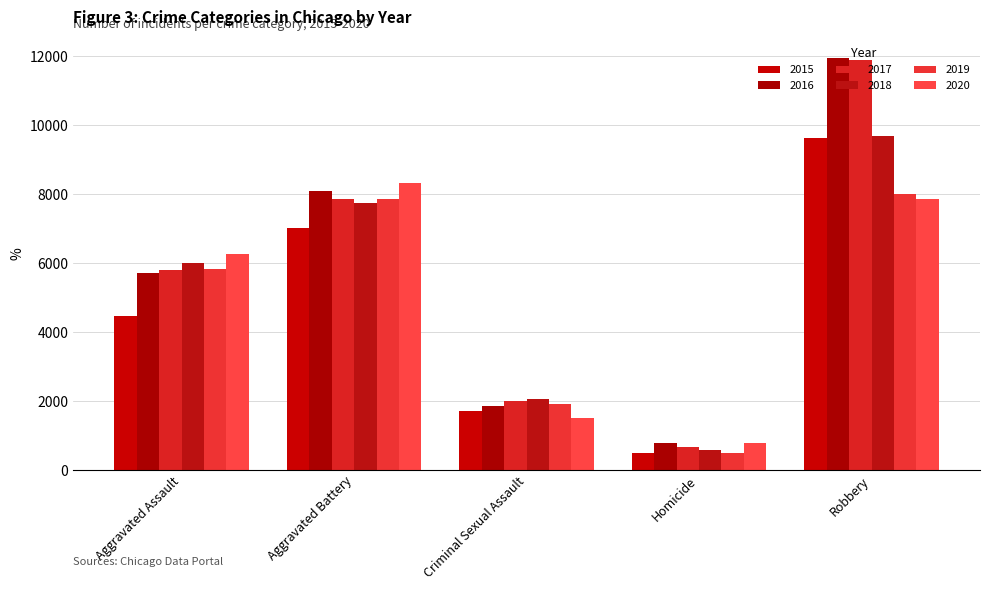

What is the sum of all 2017 values?

28184